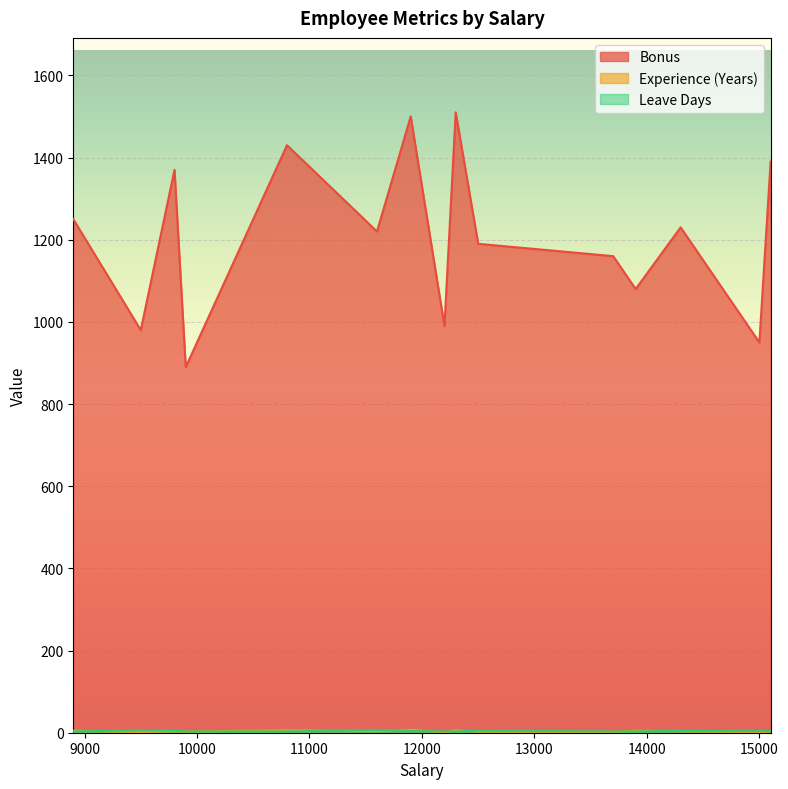

What is the sum of all Experience (Years) values?

57